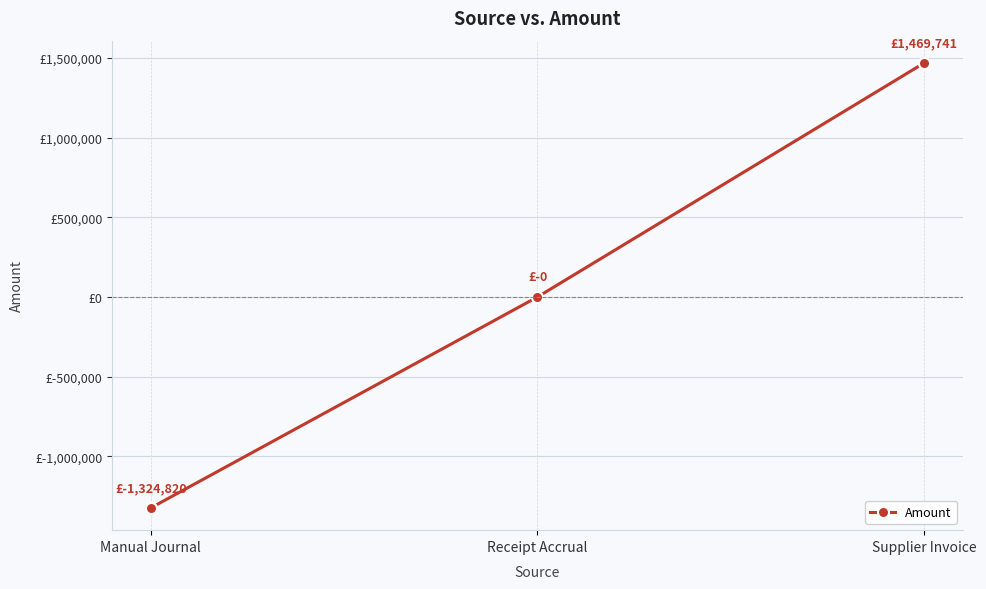

Reading right to left, list all the values displayed in this chart.

1469740.8	-0.0	-1324819.6